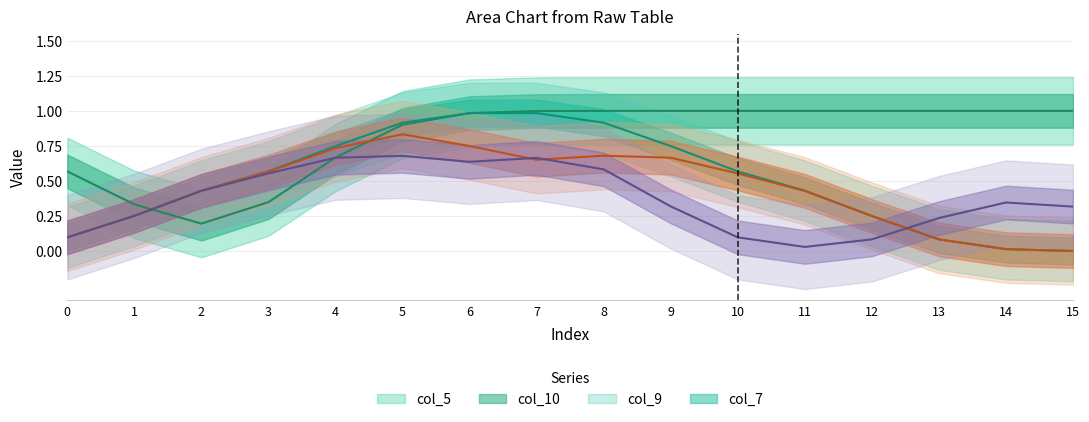

Does the chart have visible grid lines?

Yes